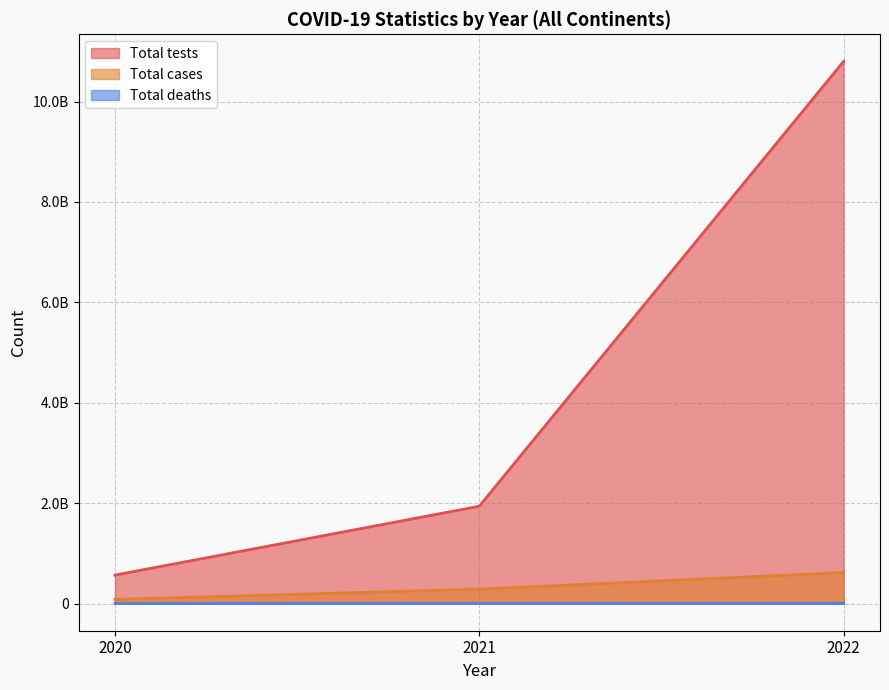

What is the maximum value for Total deaths?

1944078